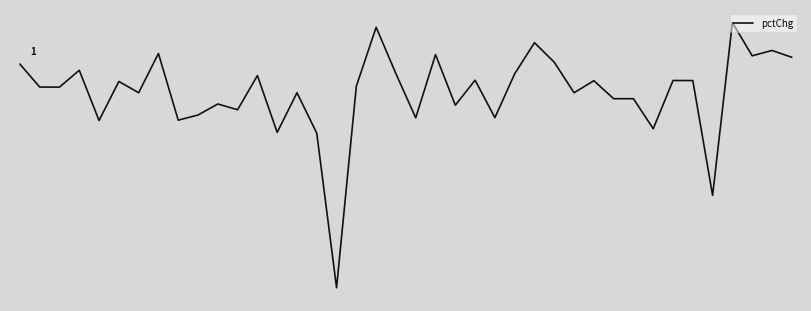

Rank the categories by value from highest to lowest.

36, 18, 26, 38, 7, 21, 37, 39, 27, 0, 3, 19, 25, 12, 23, 33, 34, 29, 5, 17, 1, 2, 6, 14, 28, 30, 31, 10, 22, 11, 9, 24, 20, 8, 4, 32, 13, 15, 35, 16